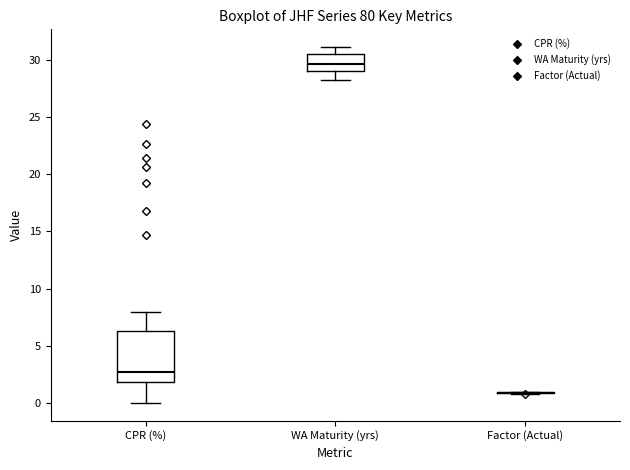

Reading left to right, transcribe this box plot: for each box, give where its median line is, the range the box spans, and where its two whiskers end, as read against the y-axis. The values are not printed on the chart, so give them approximately, as read against the axis.

CPR (%): median 3.0, box 2.0 to 6.5, whiskers 0.0 to 8.0
WA Maturity (yrs): median 29.5, box 29.0 to 30.5, whiskers 28.0 to 31.0
Factor (Actual): box collapsed to a line at 1.0, whiskers 1.0 to 1.0